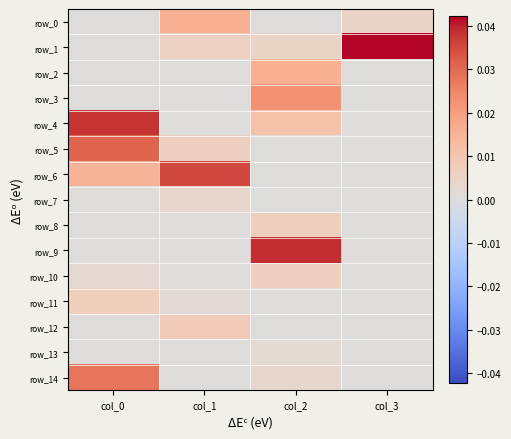

The row_10 series shows -0.0 at col_1. True or false?

False